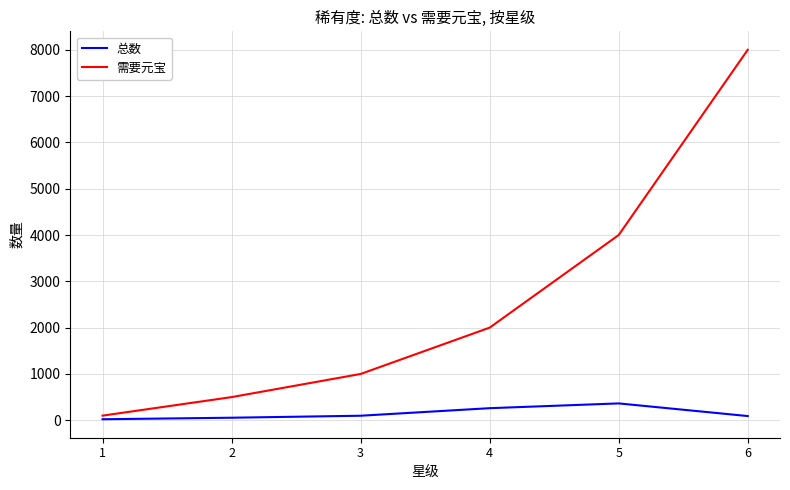

List the labels in order of 需要元宝 value, smallest first.

1, 2, 3, 4, 5, 6